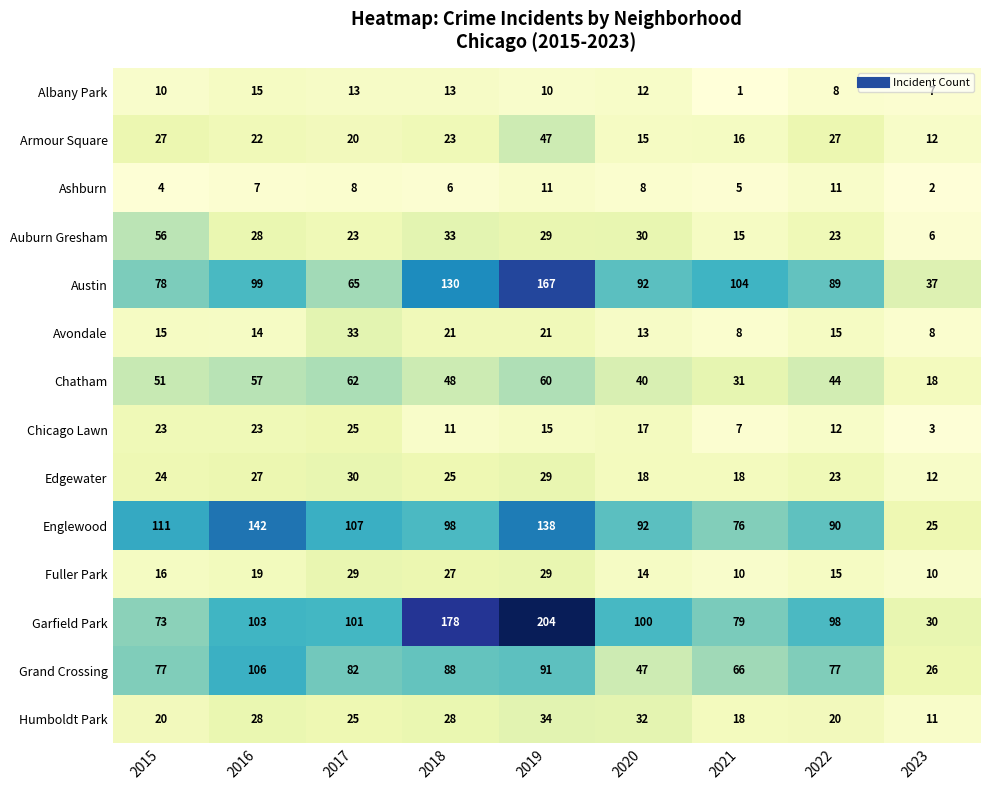

How many values in the Grand Crossing series are below 77?

3